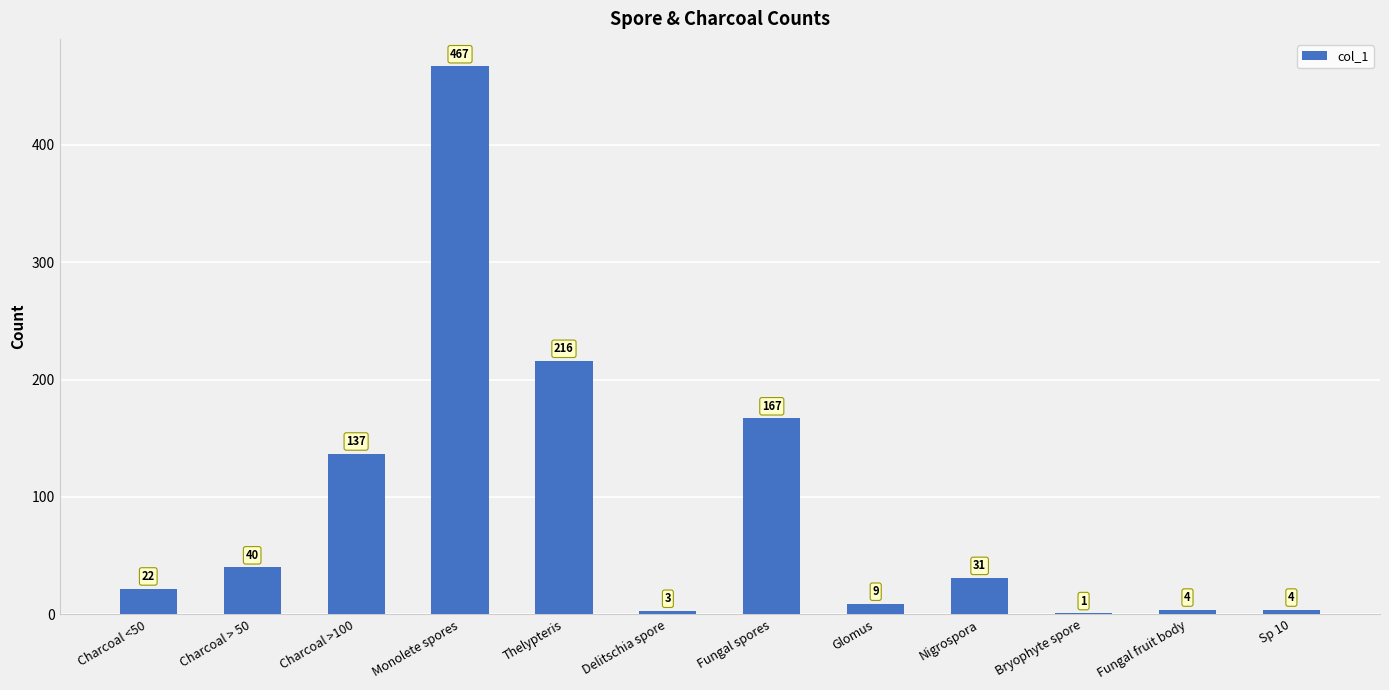

What is the maximum value shown in the chart?

467